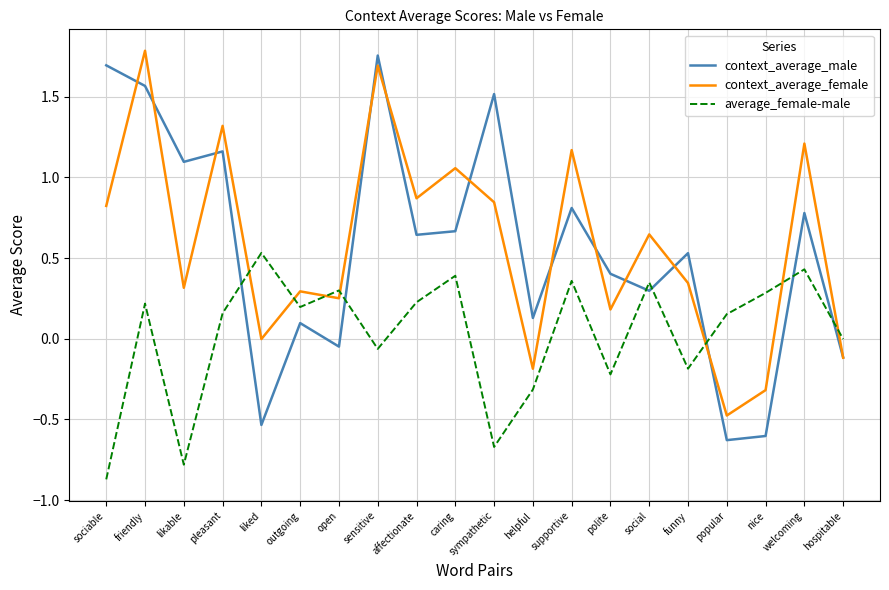

What position from the right is helpful?

9